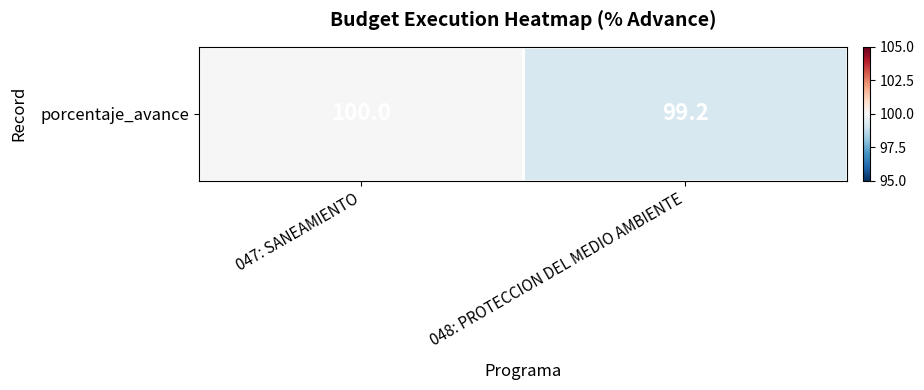

Which has a higher value, 048: PROTECCION DEL MEDIO AMBIENTE or 047: SANEAMIENTO?

047: SANEAMIENTO